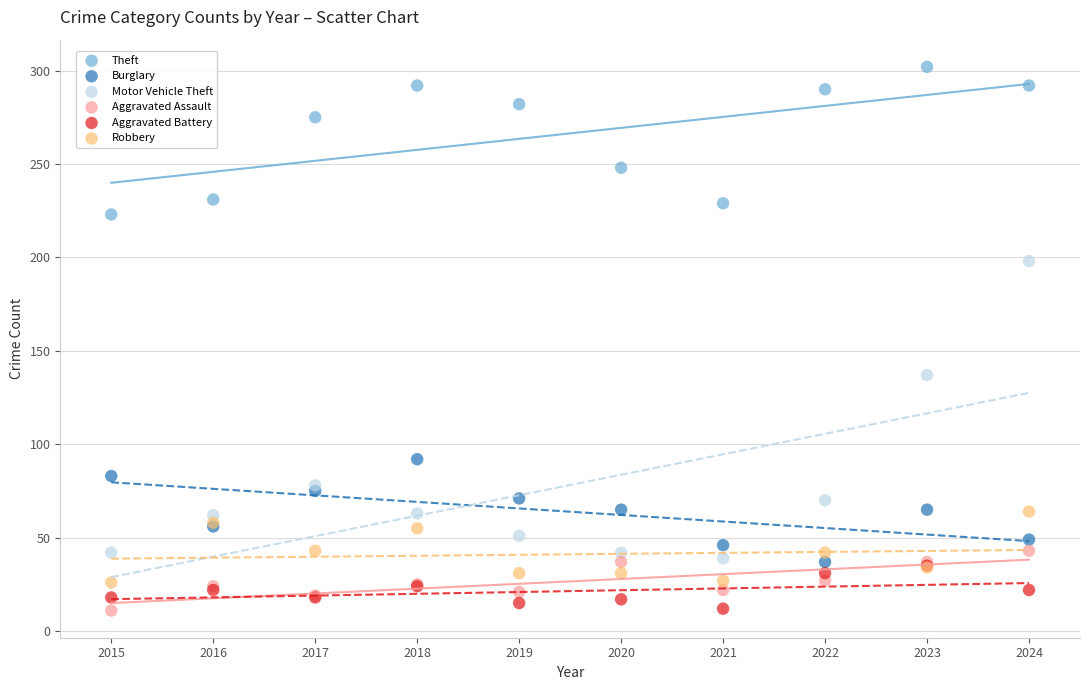

Which series contains the highest Y value?

Theft